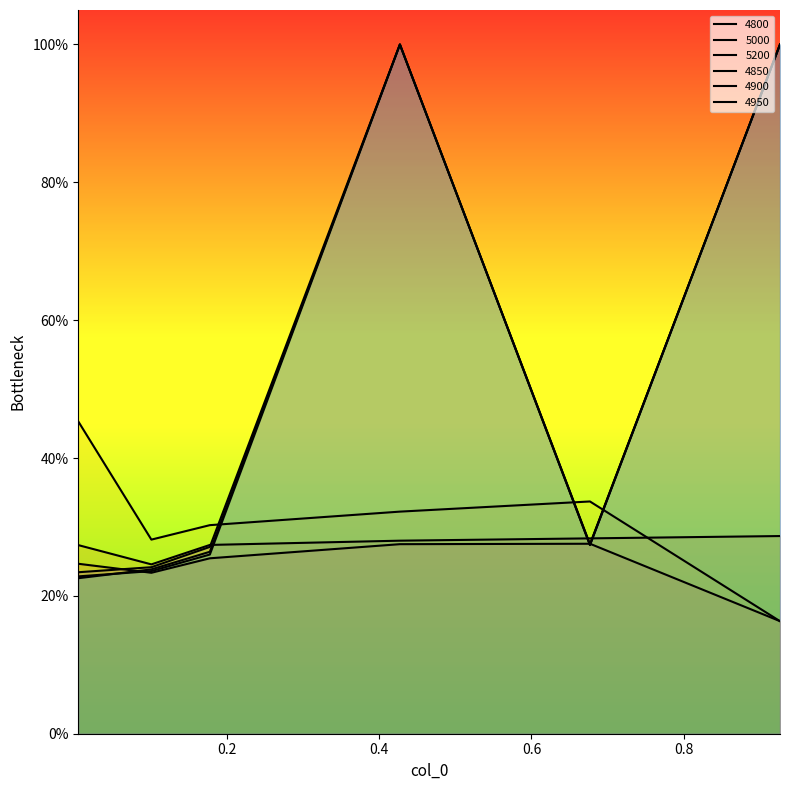

At 0.9260273972602739, list the series in order from largest to smallest.

4850, 4900, 4950, 5000, 4800, 5200